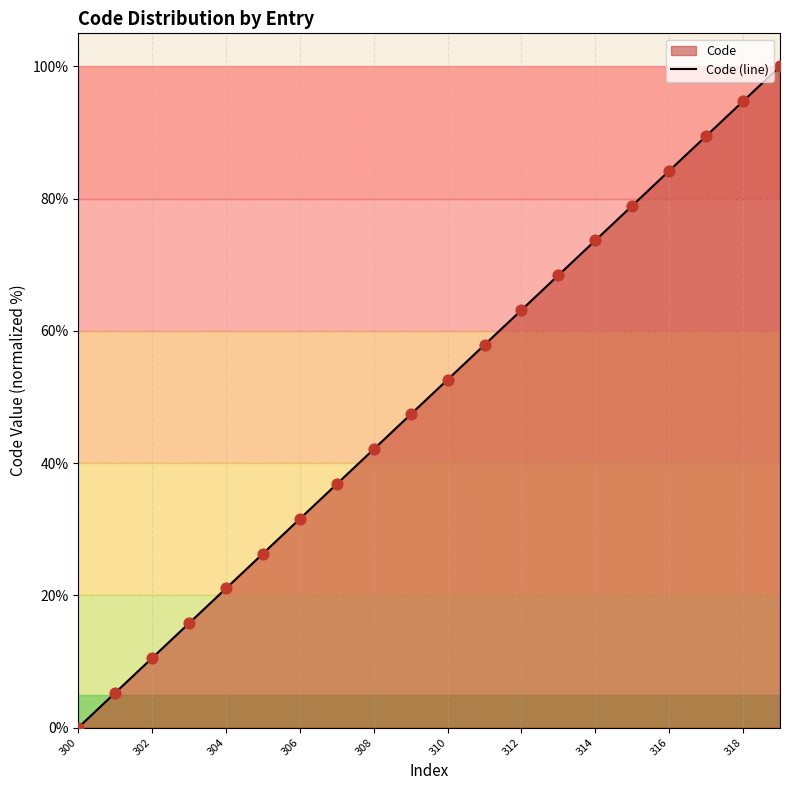

What is the difference between the maximum and minimum values?

100.0